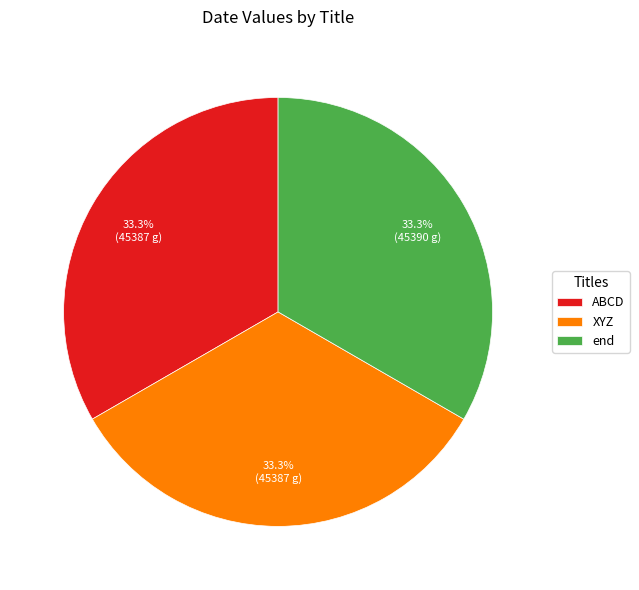

How many segments does this pie chart have?

3